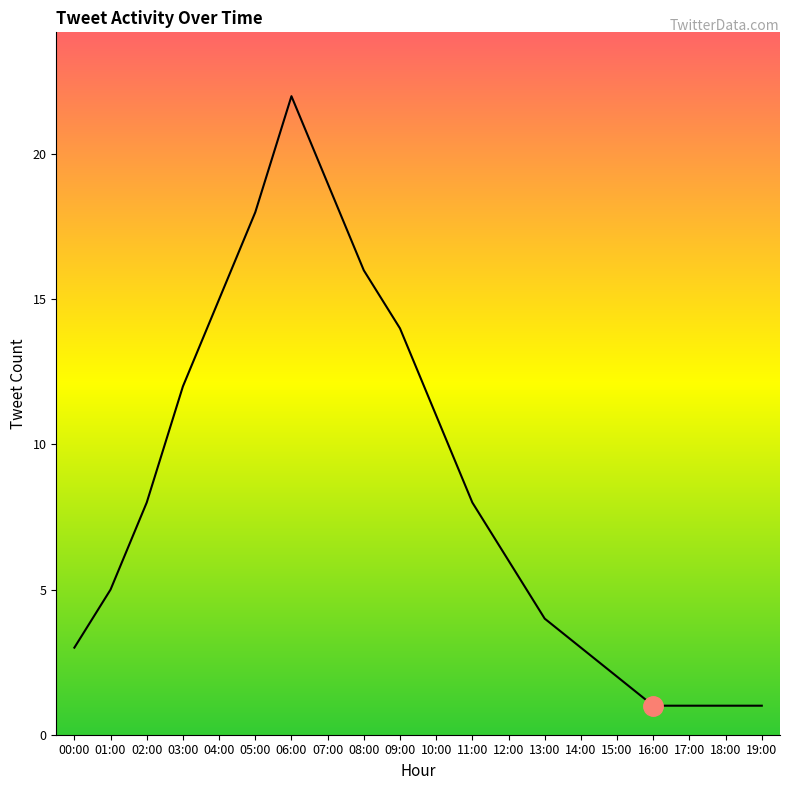

The value at 10:00 is 6. True or false?

False